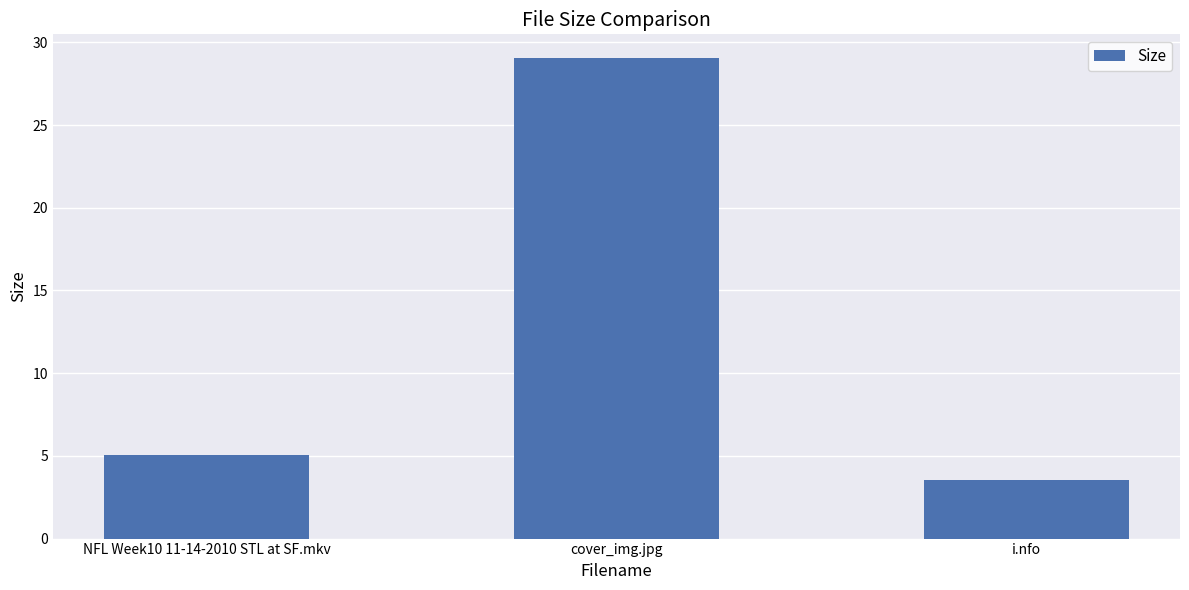

Reading right to left, list all the values displayed in this chart.

i.nfo=3.5	cover_img.jpg=29.0	NFL Week10 11-14-2010 STL at SF.mkv=5.0